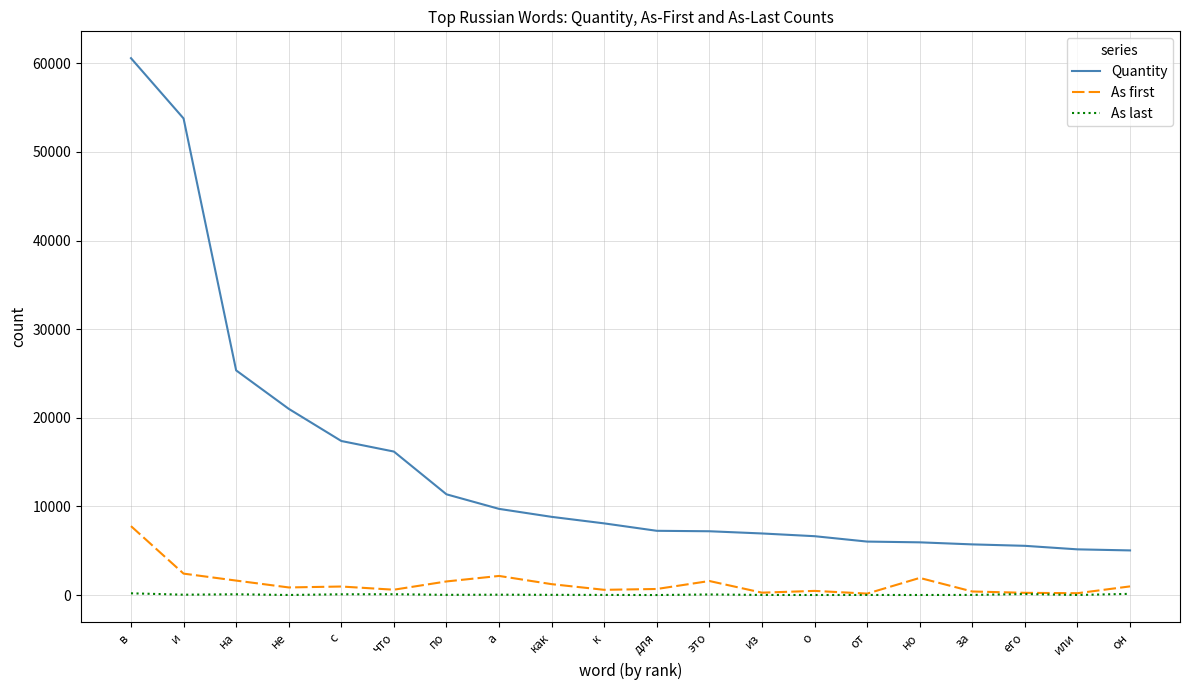

Which series has the largest range (max minus min)?

Quantity